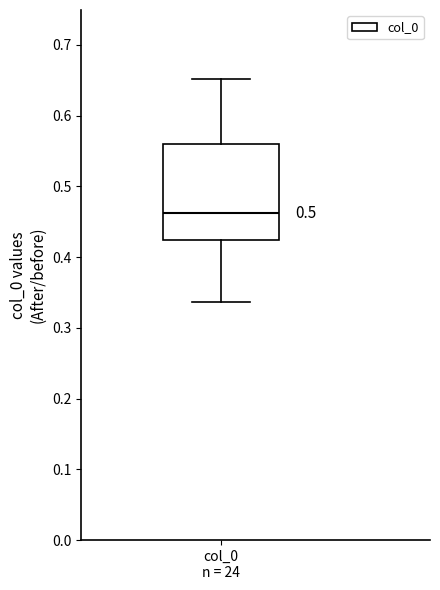

Read this box plot against the y-axis: the position of the median line, the range covered by the box, and the ends of both whiskers. The values are not printed on the chart, so give them approximately, as read against the axis.

median 0.46, box 0.42 to 0.56, whiskers 0.34 to 0.65